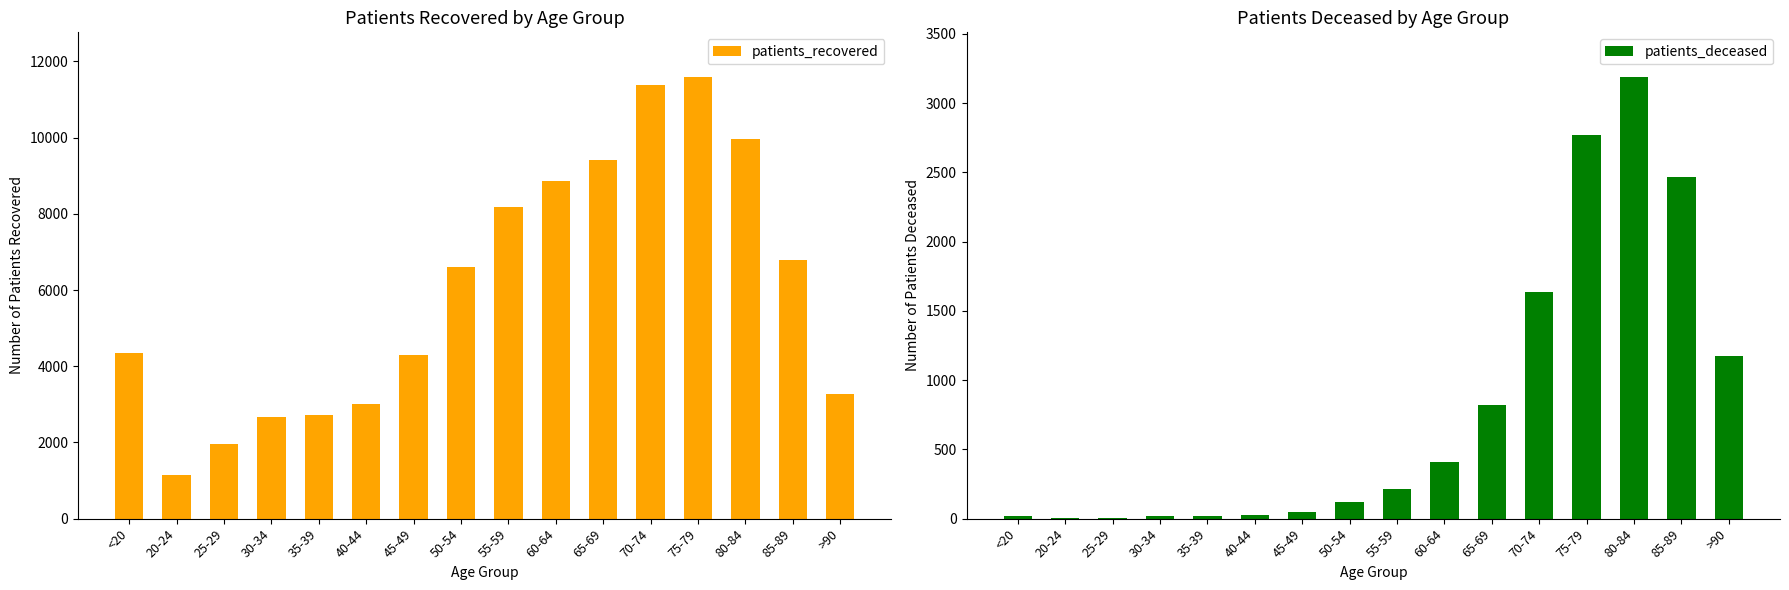

At which category is the sum across all series the highest?

75-79